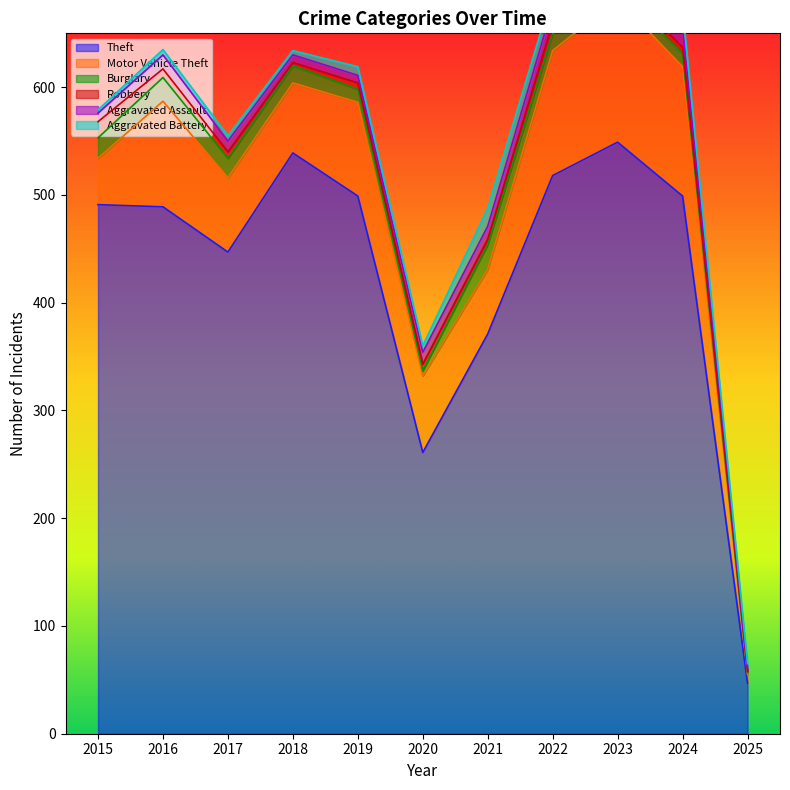

At how many categories does at least one series exceed 178?

10